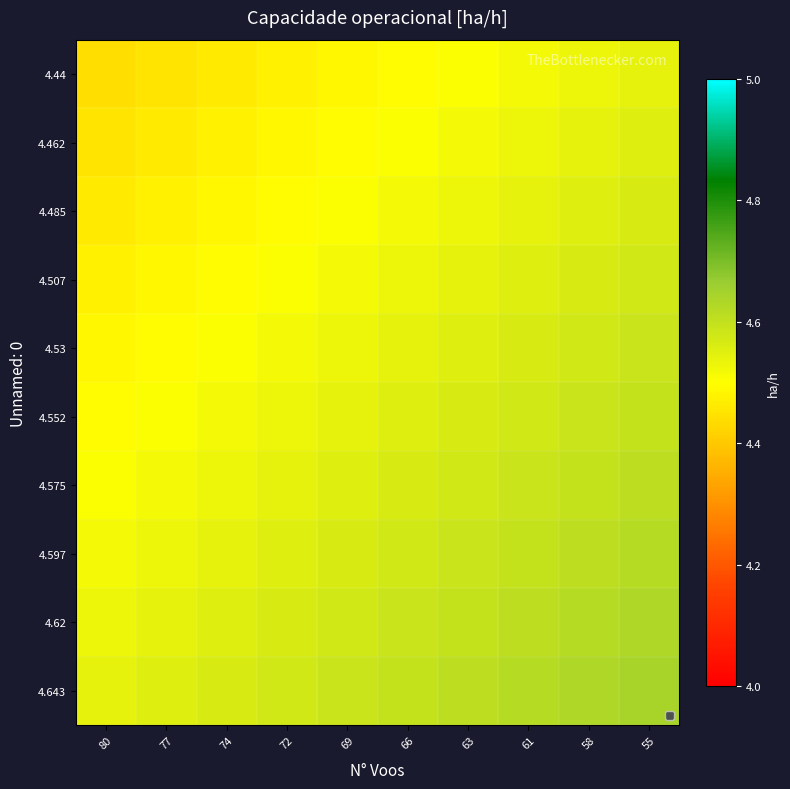

What is the greatest value displayed?

4.6